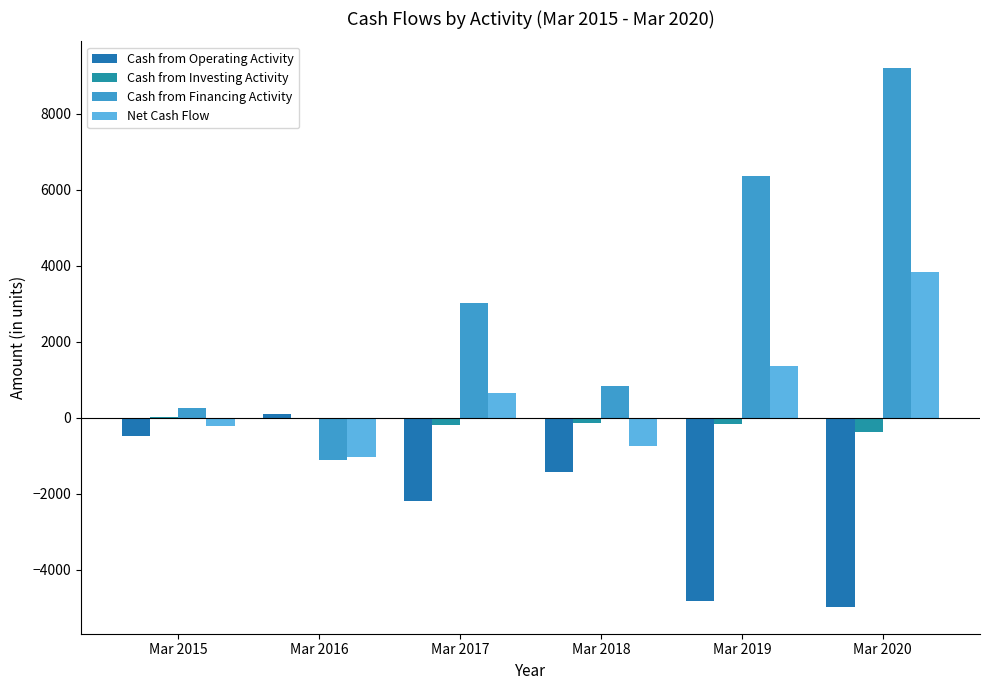

What is the spread (max minus min) of values at Mar 2019?

11175